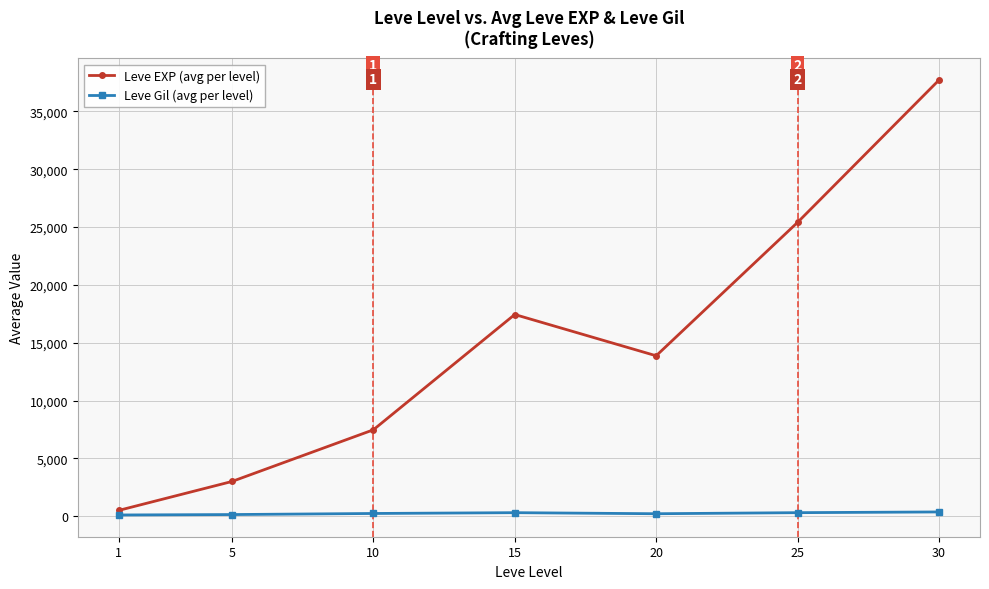

At how many categories does at least one series exceed 8229?

4